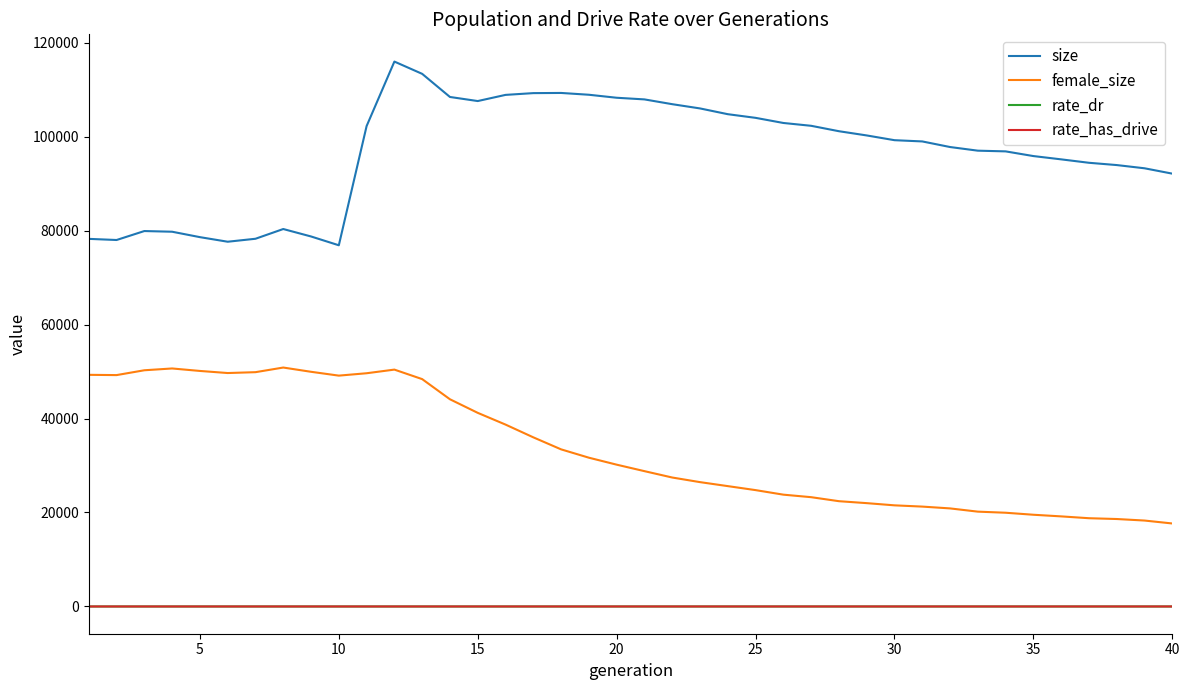

What is the lowest value of the size series?

76865.0